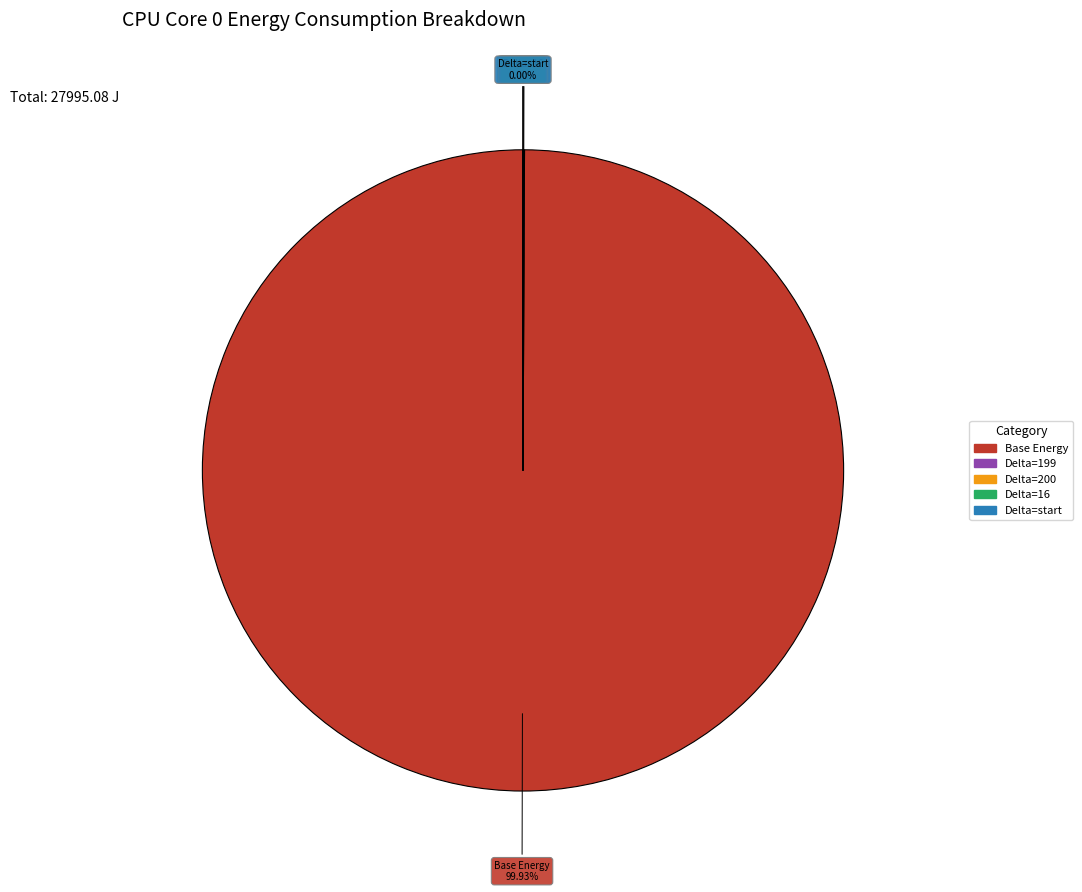

Is there any slice that represents more than half of the pie?

Yes